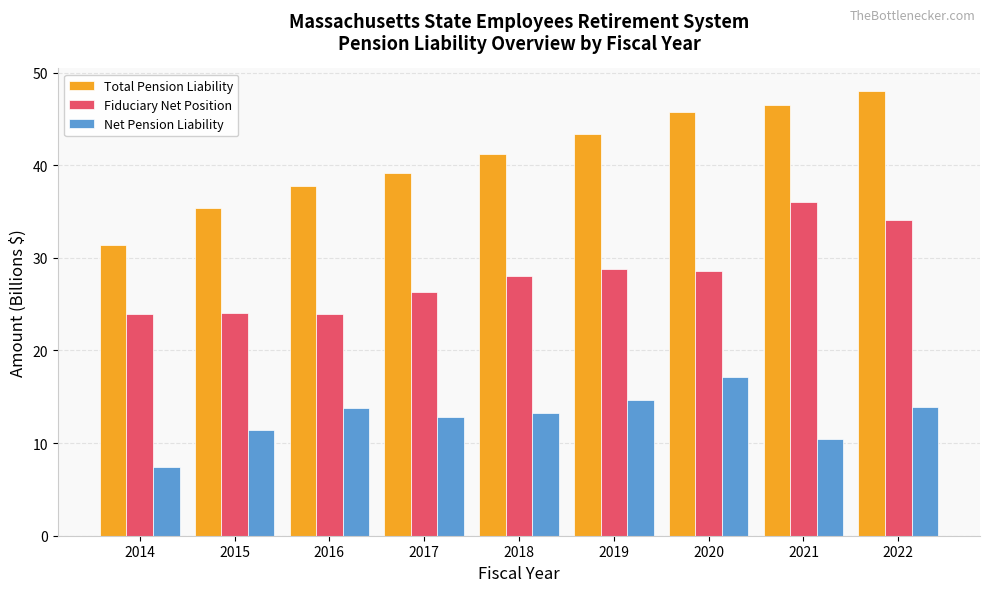

Which series changed the most between 2016 and 2021?

Fiduciary Net Position